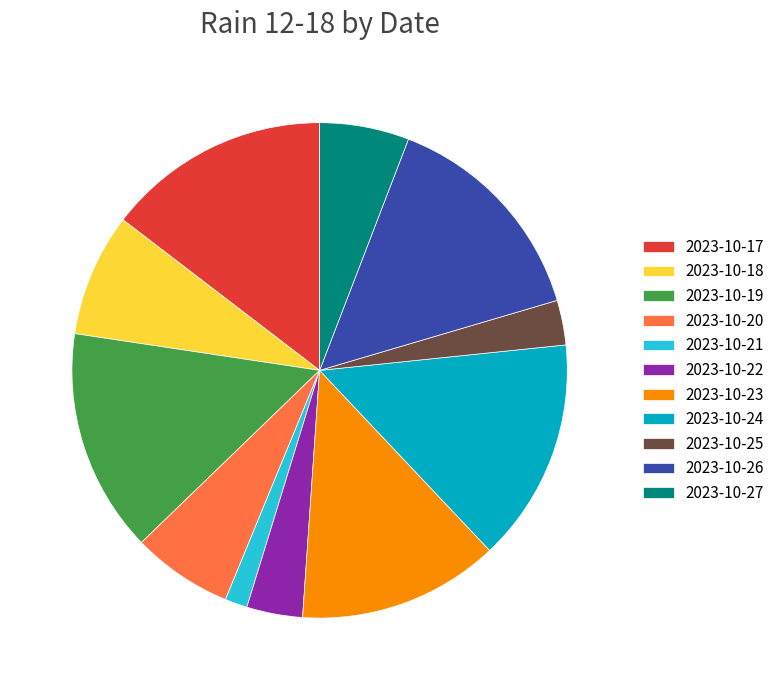

How many slices are in this pie chart?

11